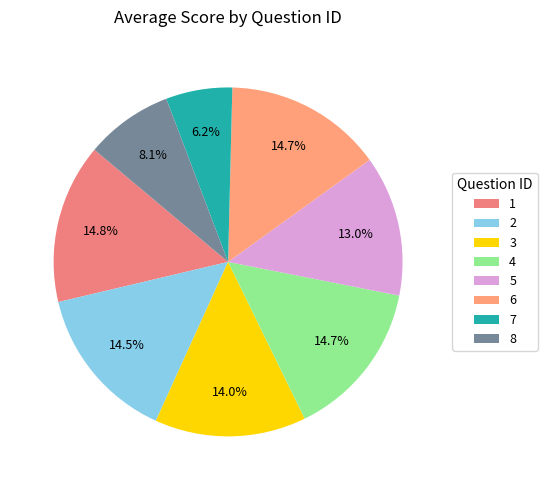

Rank the categories by value from highest to lowest.

1, 6, 4, 2, 3, 5, 8, 7